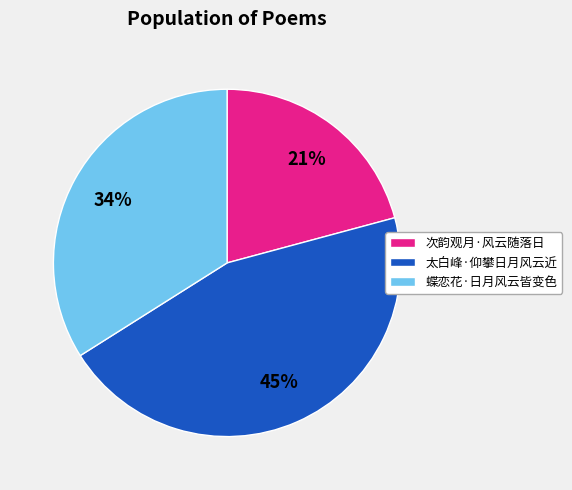

To the nearest percent, what percentage of the pie is 太白峰·仰攀日月风云近?

45%